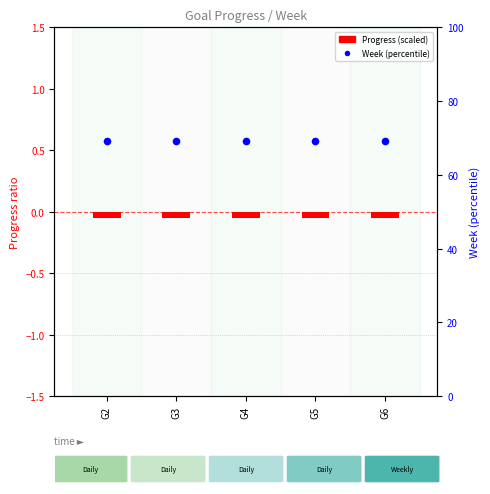

What is the total value across all series at G2?

69.2